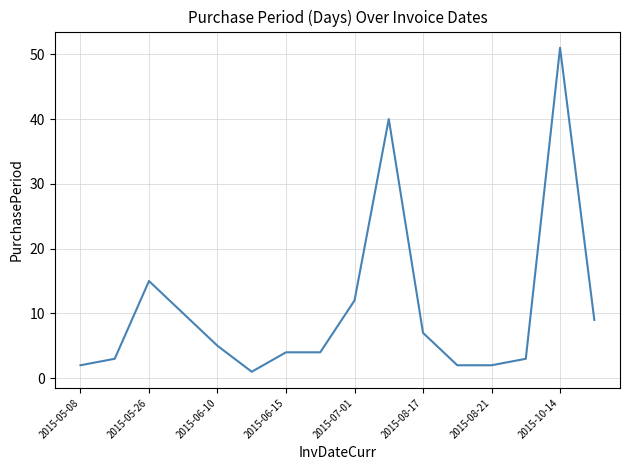

Does the chart display data point markers on the line(s)?

No